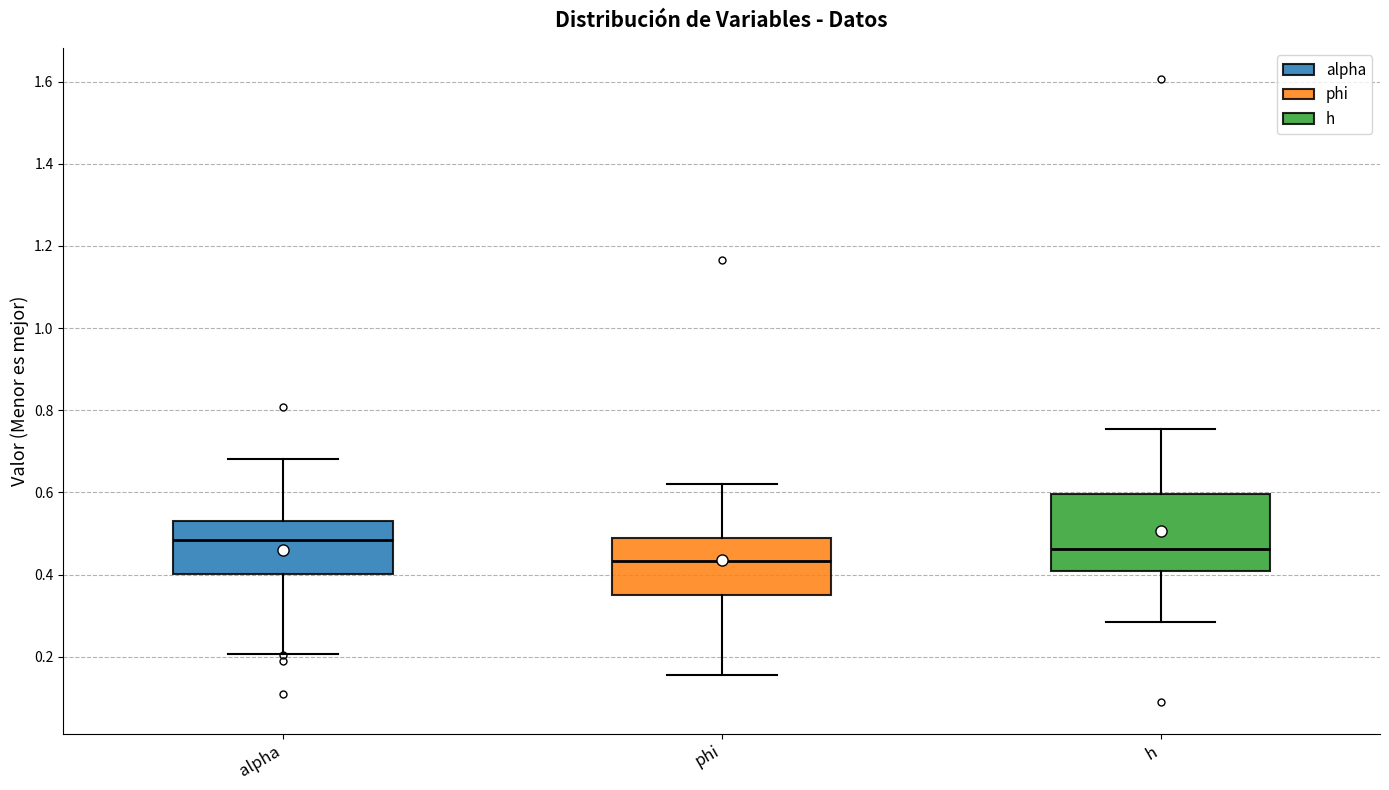

Reading left to right, transcribe this box plot: for each box, give where its median line is, the range the box spans, and where its two whiskers end, as read against the y-axis. The values are not printed on the chart, so give them approximately, as read against the axis.

alpha: median 0.48, box 0.40 to 0.54, whiskers 0.20 to 0.68
phi: median 0.44, box 0.34 to 0.48, whiskers 0.16 to 0.62
h: median 0.46, box 0.40 to 0.60, whiskers 0.28 to 0.76